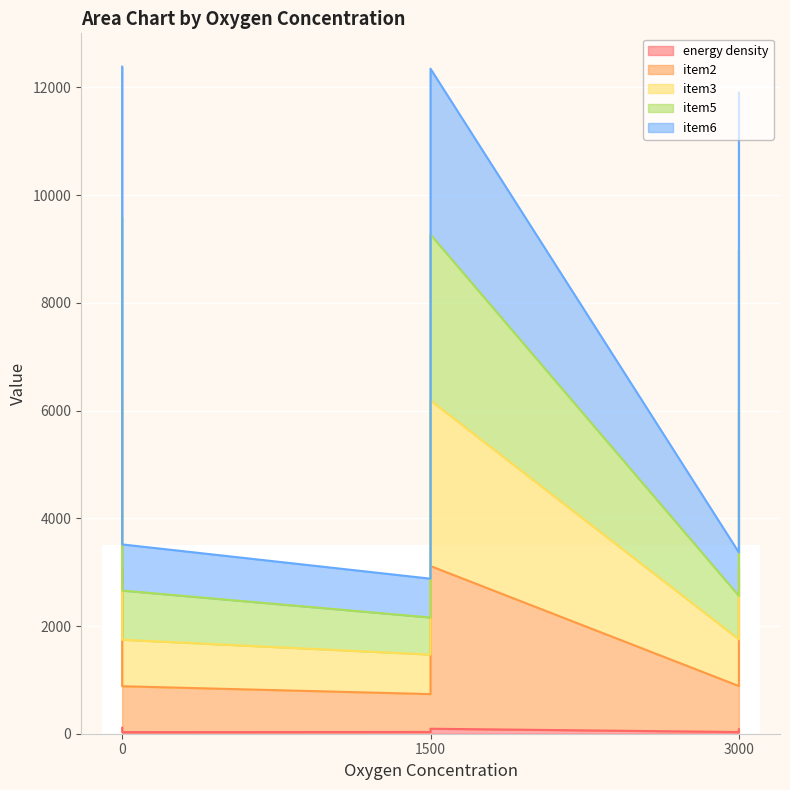

List the series in order of their peak value, lowest first.

energy density, item2, item6, item3, item5